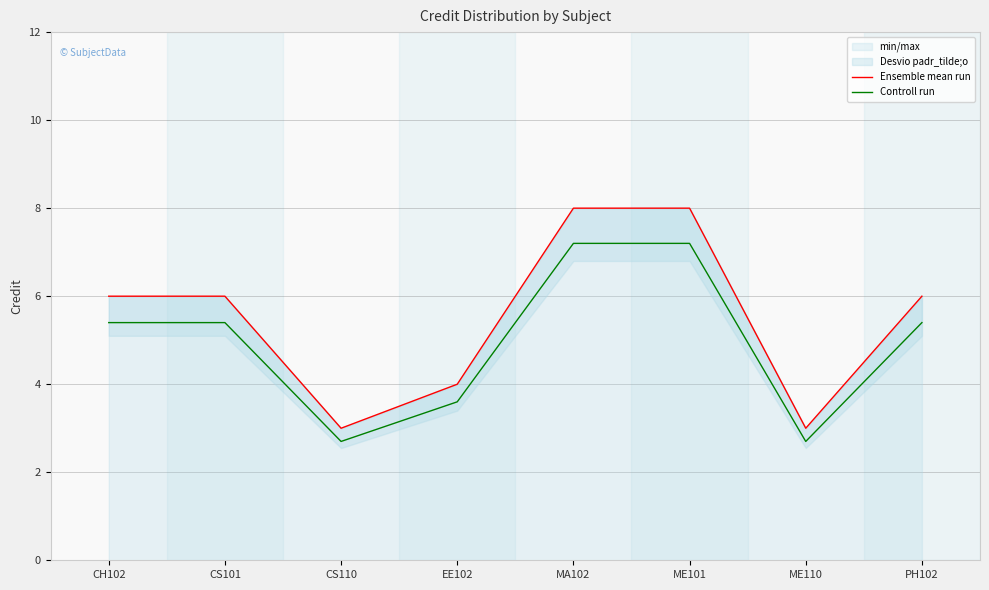

What is the total value across all series at PH102?

11.4